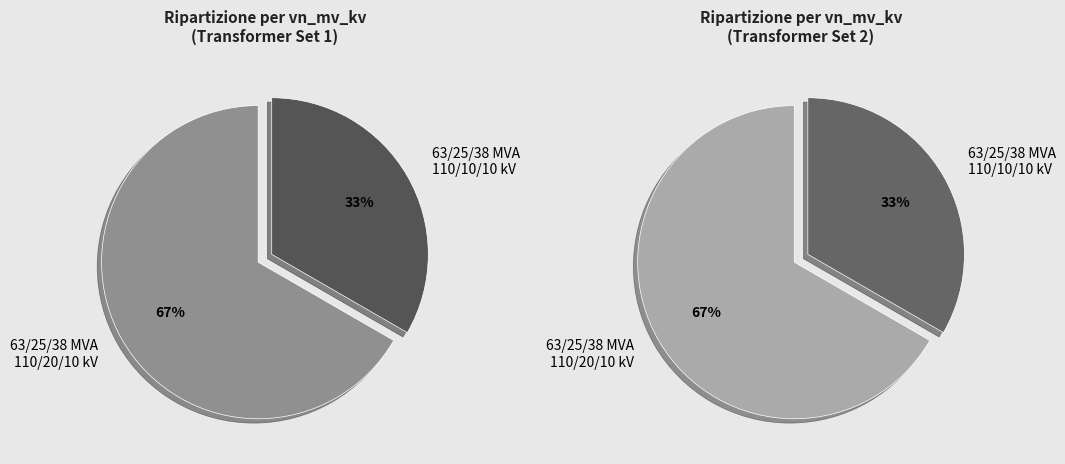

Does 63/25/38 MVA 110/10/10 kV account for over 50% of the chart?

No